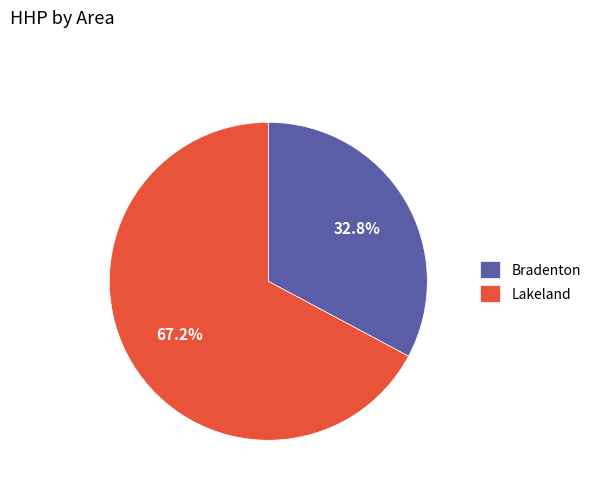

What is the smallest slice in the pie chart?

Bradenton